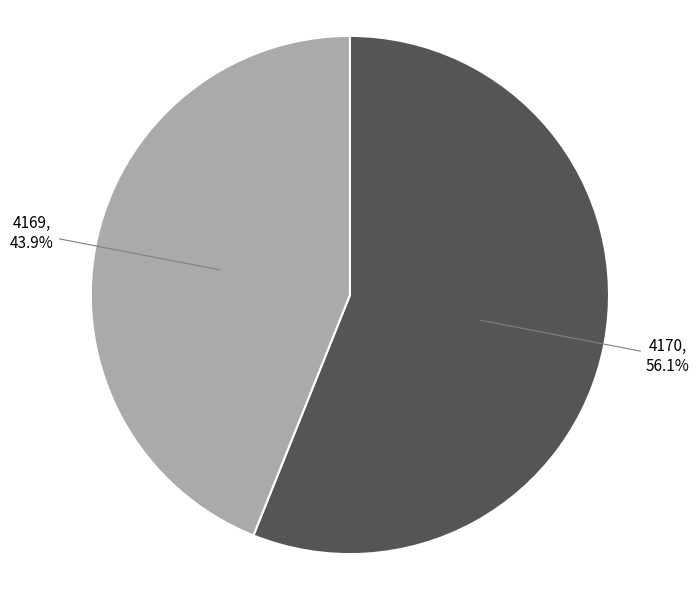

To the nearest percent, what is the difference between the largest and smallest slice percentages?

12%